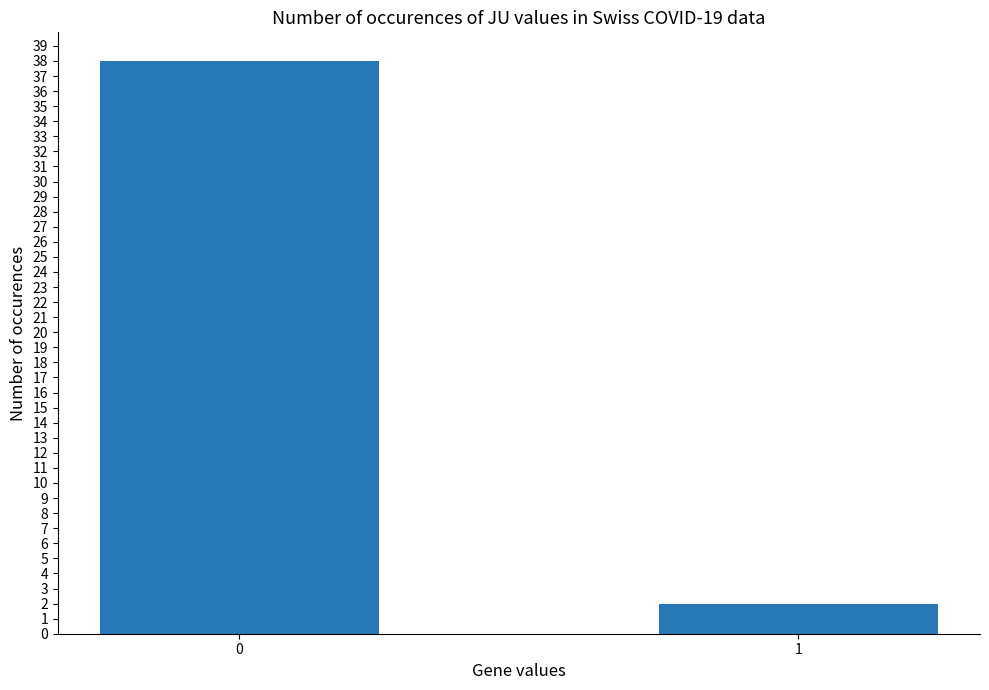

Reading left to right, list all the values displayed in this chart.

38	2